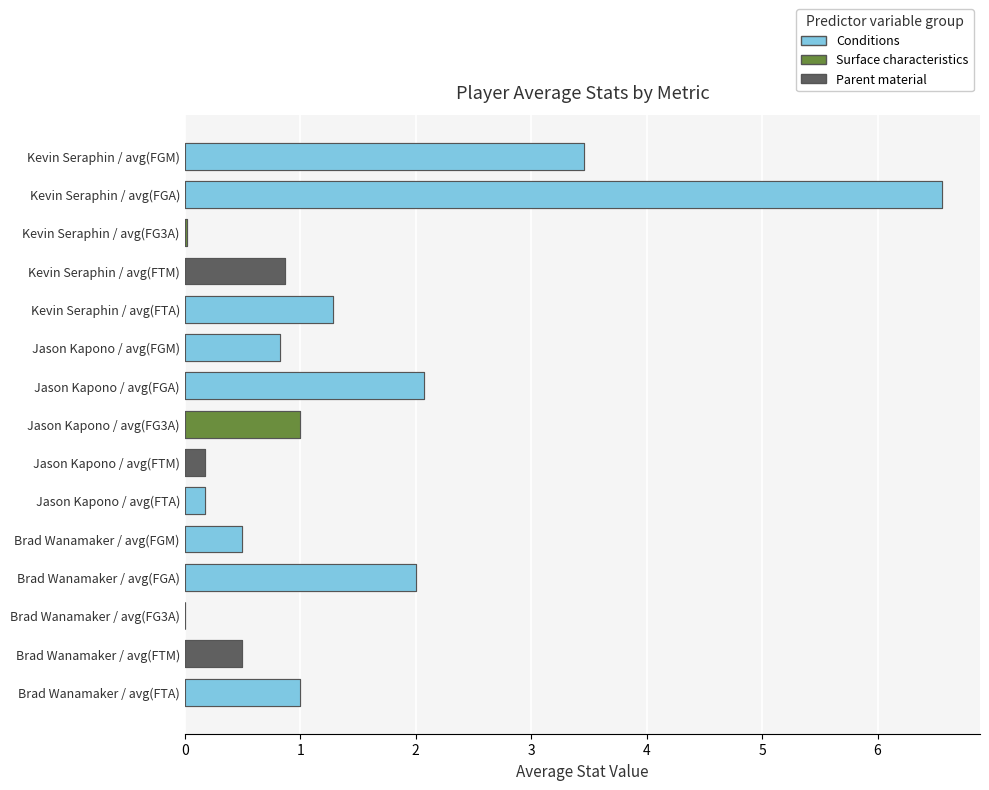

What is the value of the avg(FTM) bar at the 2nd from the left?

0.2